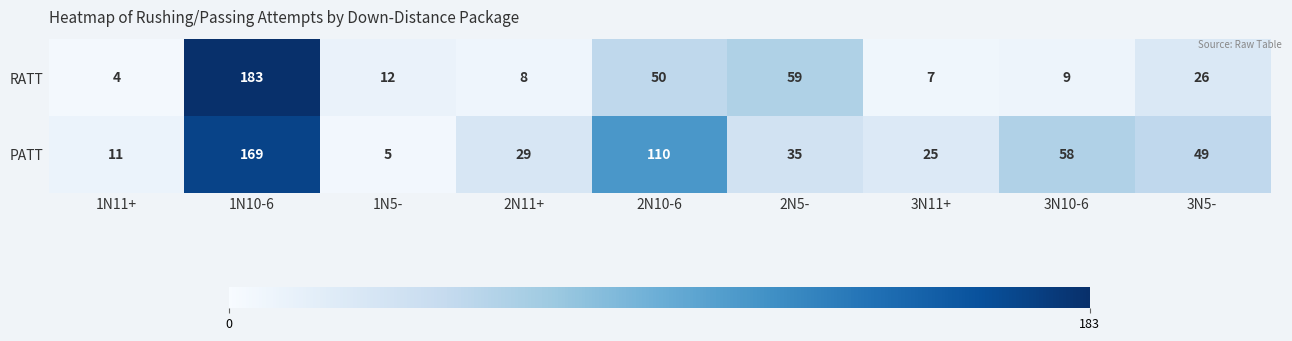

Which category has the lowest value in the RATT series?

1N11+